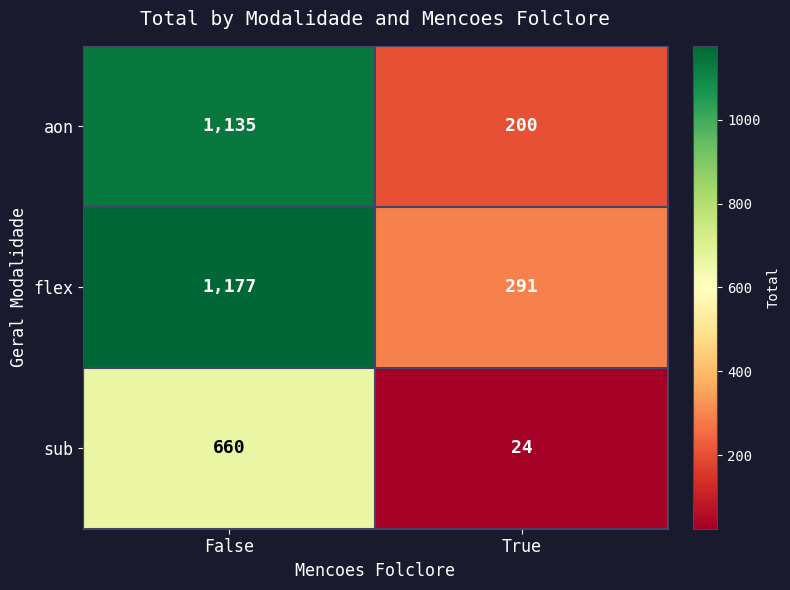

Is it true that aon equals 63 at True?

False